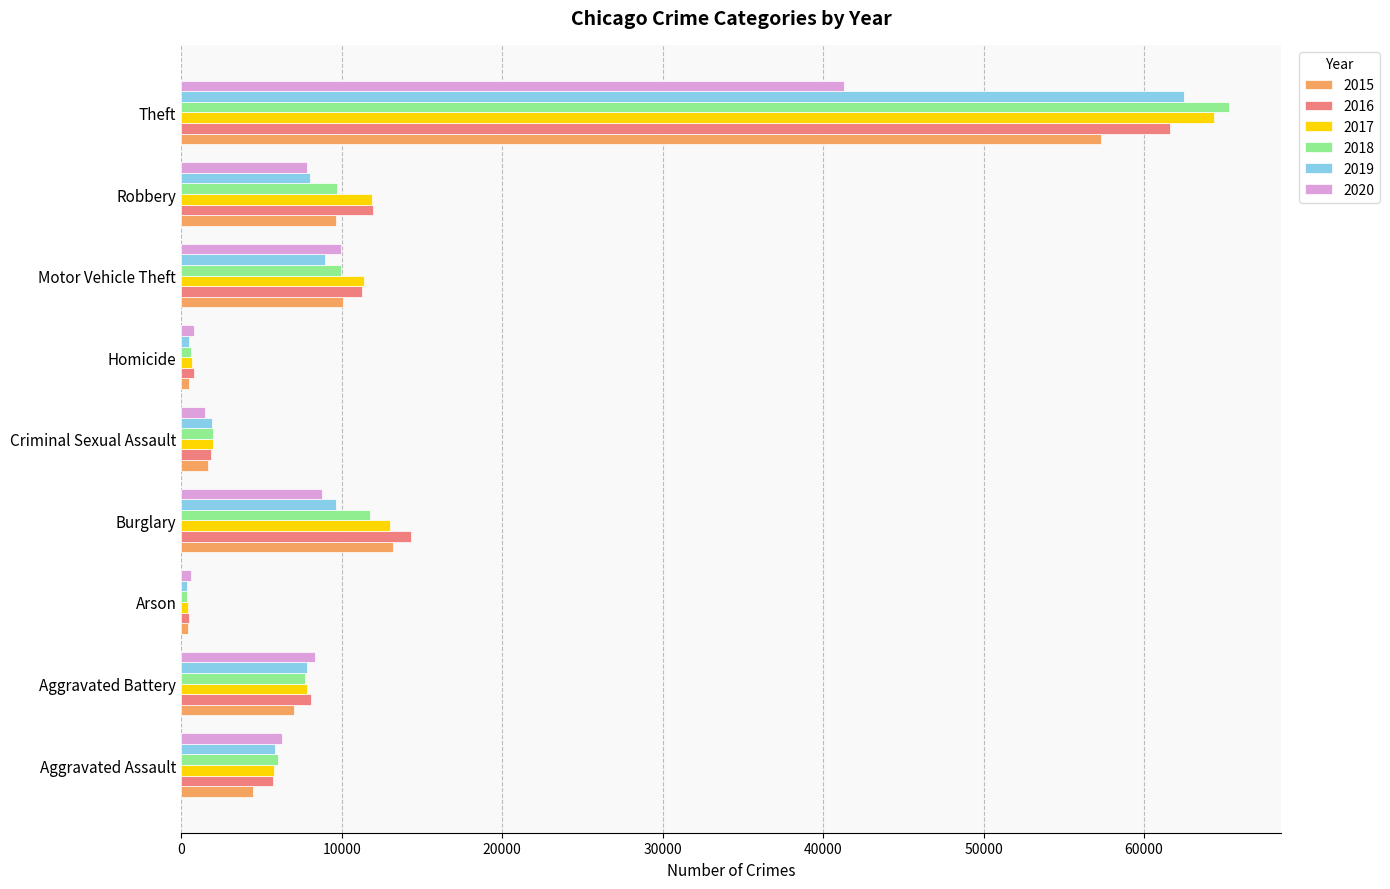

At which label does 2018 reach its peak?

Theft